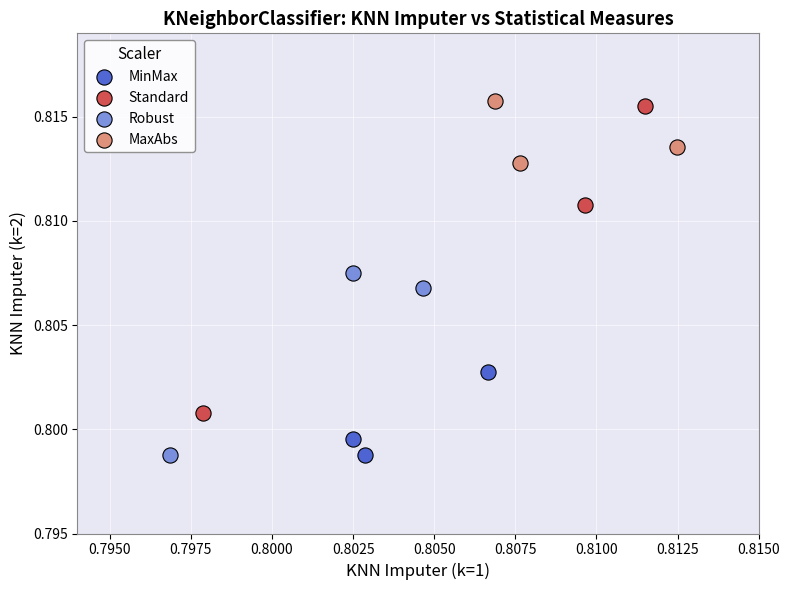

Which series has the largest Y range (max minus min)?

Standard